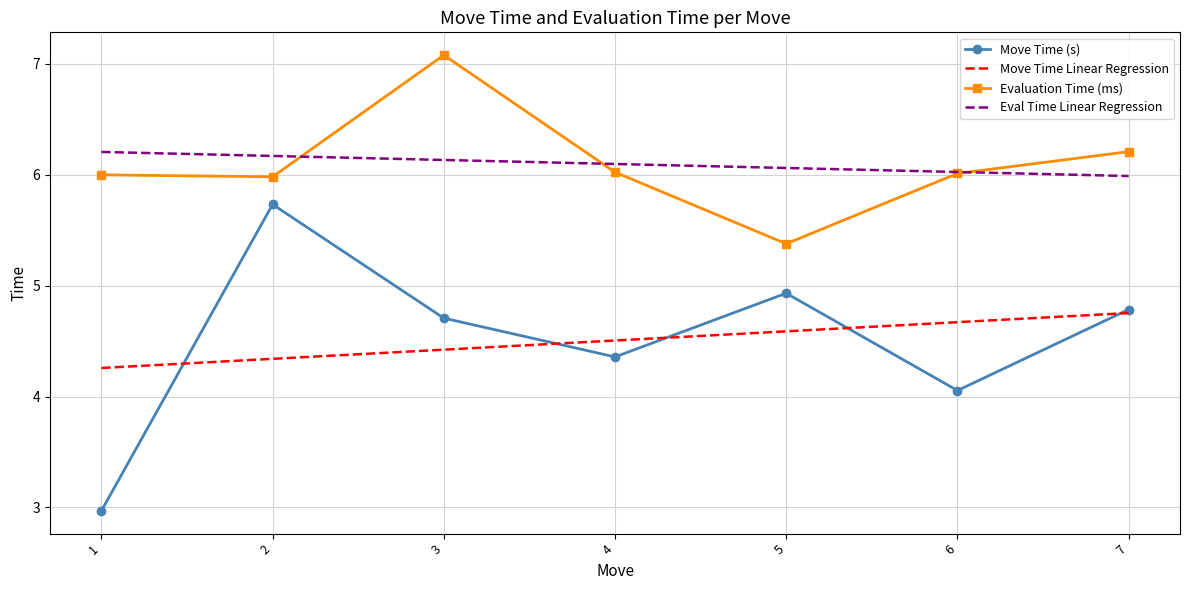

What is the total value across all series at 2?

22.2